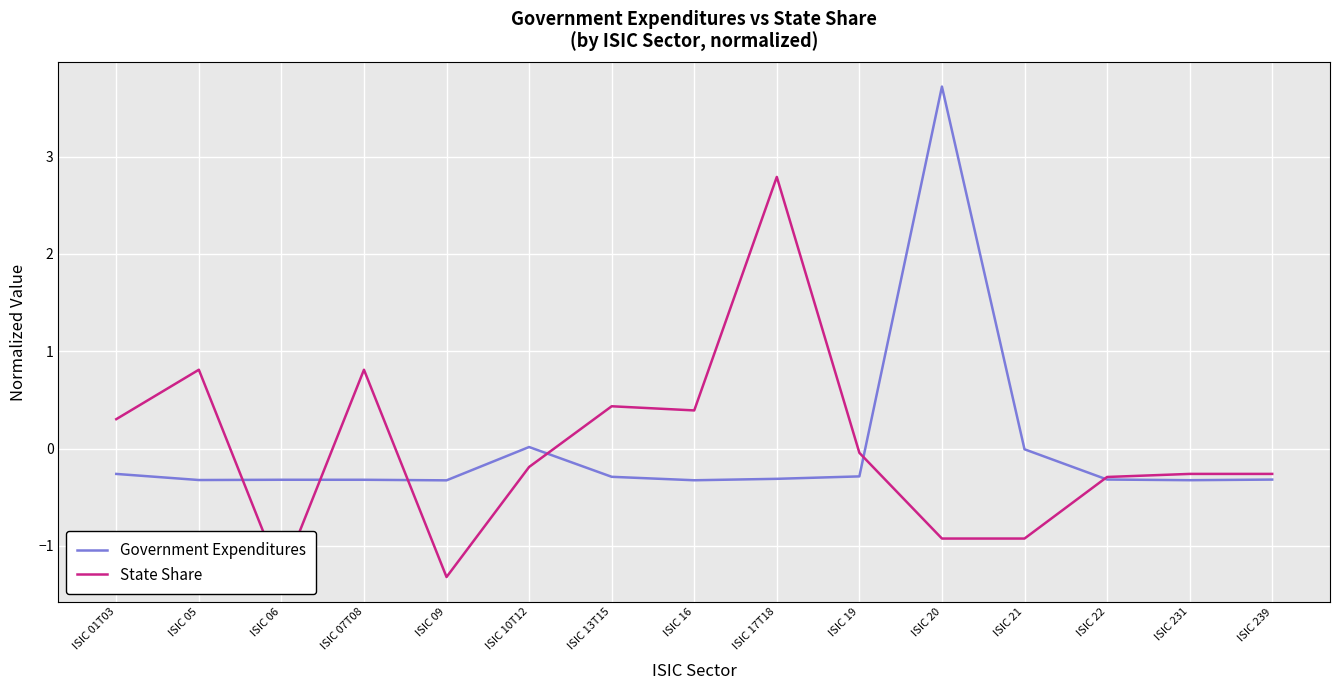

How many intersections are there between Government Expenditures and State Share?

6